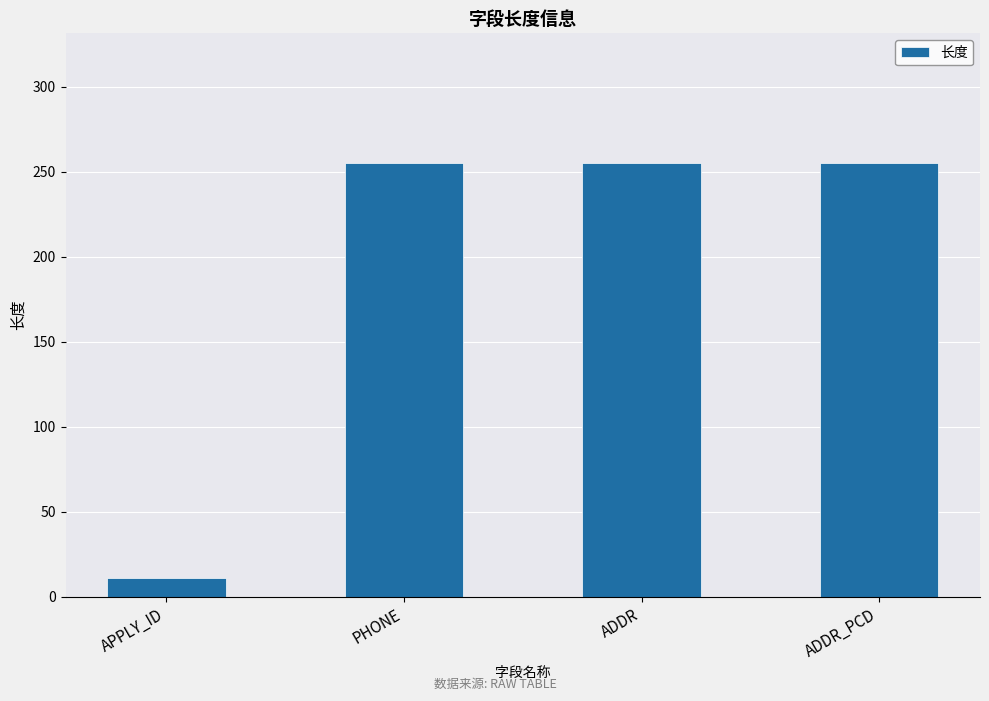

Are the bars horizontal?

No